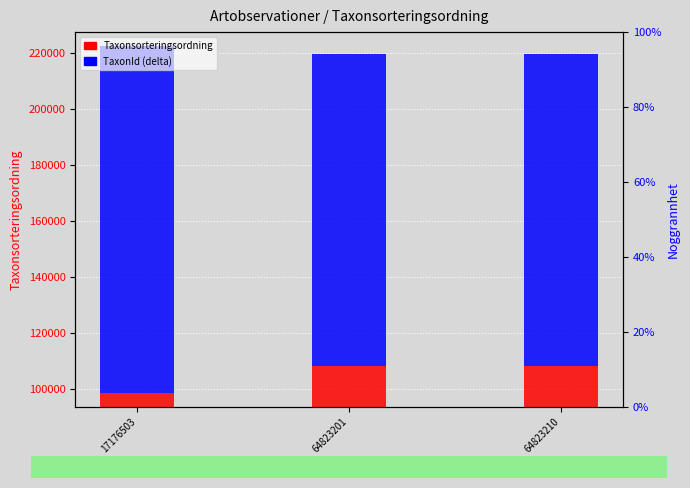

At how many categories does at least one series exceed 111609?

2